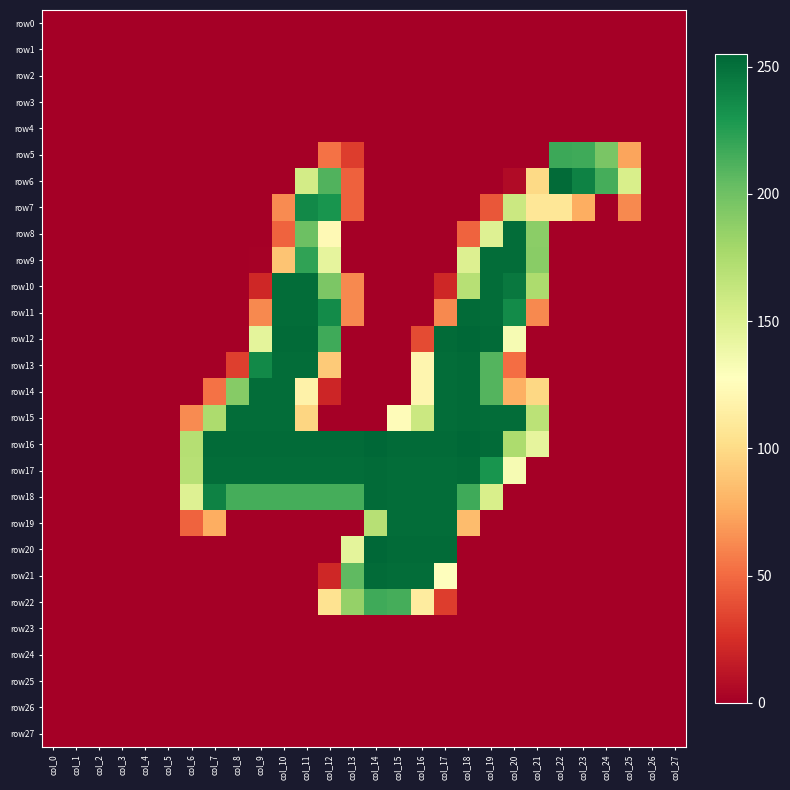

Reading left to right, list all the values displayed in this chart.

row0: col_0=0	col_1=0	col_2=0	col_3=0	col_4=0	col_5=0	col_6=0	col_7=0	col_8=0	col_9=0	col_10=0	col_11=0	col_12=0	col_13=0	col_14=0	col_15=0	col_16=0	col_17=0	col_18=0	col_19=0	col_20=0	col_21=0	col_22=0	col_23=0	col_24=0	col_25=0	col_26=0	col_27=0
row1: col_0=0	col_1=0	col_2=0	col_3=0	col_4=0	col_5=0	col_6=0	col_7=0	col_8=0	col_9=0	col_10=0	col_11=0	col_12=0	col_13=0	col_14=0	col_15=0	col_16=0	col_17=0	col_18=0	col_19=0	col_20=0	col_21=0	col_22=0	col_23=0	col_24=0	col_25=0	col_26=0	col_27=0
row2: col_0=0	col_1=0	col_2=0	col_3=0	col_4=0	col_5=0	col_6=0	col_7=0	col_8=0	col_9=0	col_10=0	col_11=0	col_12=0	col_13=0	col_14=0	col_15=0	col_16=0	col_17=0	col_18=0	col_19=0	col_20=0	col_21=0	col_22=0	col_23=0	col_24=0	col_25=0	col_26=0	col_27=0
row3: col_0=0	col_1=0	col_2=0	col_3=0	col_4=0	col_5=0	col_6=0	col_7=0	col_8=0	col_9=0	col_10=0	col_11=0	col_12=0	col_13=0	col_14=0	col_15=0	col_16=0	col_17=0	col_18=0	col_19=0	col_20=0	col_21=0	col_22=0	col_23=0	col_24=0	col_25=0	col_26=0	col_27=0
row4: col_0=0	col_1=0	col_2=0	col_3=0	col_4=0	col_5=0	col_6=0	col_7=0	col_8=0	col_9=0	col_10=0	col_11=0	col_12=0	col_13=0	col_14=0	col_15=0	col_16=0	col_17=0	col_18=0	col_19=0	col_20=0	col_21=0	col_22=0	col_23=0	col_24=0	col_25=0	col_26=0	col_27=0
row5: col_0=0	col_1=0	col_2=0	col_3=0	col_4=0	col_5=0	col_6=0	col_7=0	col_8=0	col_9=0	col_10=0	col_11=0	col_12=53	col_13=31	col_14=0	col_15=0	col_16=0	col_17=0	col_18=0	col_19=0	col_20=0	col_21=0	col_22=218	col_23=217	col_24=196	col_25=73	col_26=0	col_27=0
row6: col_0=0	col_1=0	col_2=0	col_3=0	col_4=0	col_5=0	col_6=0	col_7=0	col_8=0	col_9=0	col_10=0	col_11=156	col_12=211	col_13=46	col_14=0	col_15=0	col_16=0	col_17=0	col_18=0	col_19=0	col_20=6	col_21=99	col_22=253	col_23=241	col_24=215	col_25=153	col_26=0	col_27=0
row7: col_0=0	col_1=0	col_2=0	col_3=0	col_4=0	col_5=0	col_6=0	col_7=0	col_8=0	col_9=0	col_10=63	col_11=237	col_12=231	col_13=46	col_14=0	col_15=0	col_16=0	col_17=0	col_18=0	col_19=42	col_20=160	col_21=108	col_22=108	col_23=77	col_24=0	col_25=62	col_26=0	col_27=0
row8: col_0=0	col_1=0	col_2=0	col_3=0	col_4=0	col_5=0	col_6=0	col_7=0	col_8=0	col_9=0	col_10=47	col_11=201	col_12=123	col_13=0	col_14=0	col_15=0	col_16=0	col_17=0	col_18=47	col_19=149	col_20=252	col_21=189	col_22=0	col_23=0	col_24=0	col_25=0	col_26=0	col_27=0
row9: col_0=0	col_1=0	col_2=0	col_3=0	col_4=0	col_5=0	col_6=0	col_7=0	col_8=0	col_9=1	col_10=88	col_11=222	col_12=144	col_13=0	col_14=0	col_15=0	col_16=0	col_17=0	col_18=150	col_19=252	col_20=252	col_21=190	col_22=0	col_23=0	col_24=0	col_25=0	col_26=0	col_27=0
row10: col_0=0	col_1=0	col_2=0	col_3=0	col_4=0	col_5=0	col_6=0	col_7=0	col_8=0	col_9=21	col_10=252	col_11=252	col_12=195	col_13=62	col_14=0	col_15=0	col_16=0	col_17=21	col_18=170	col_19=252	col_20=246	col_21=175	col_22=0	col_23=0	col_24=0	col_25=0	col_26=0	col_27=0
row11: col_0=0	col_1=0	col_2=0	col_3=0	col_4=0	col_5=0	col_6=0	col_7=0	col_8=0	col_9=62	col_10=252	col_11=252	col_12=236	col_13=62	col_14=0	col_15=0	col_16=0	col_17=62	col_18=253	col_19=252	col_20=236	col_21=62	col_22=0	col_23=0	col_24=0	col_25=0	col_26=0	col_27=0
row12: col_0=0	col_1=0	col_2=0	col_3=0	col_4=0	col_5=0	col_6=0	col_7=0	col_8=0	col_9=145	col_10=253	col_11=253	col_12=217	col_13=0	col_14=0	col_15=0	col_16=37	col_17=253	col_18=255	col_19=253	col_20=133	col_21=0	col_22=0	col_23=0	col_24=0	col_25=0	col_26=0	col_27=0
row13: col_0=0	col_1=0	col_2=0	col_3=0	col_4=0	col_5=0	col_6=0	col_7=0	col_8=32	col_9=237	col_10=252	col_11=252	col_12=91	col_13=0	col_14=0	col_15=0	col_16=120	col_17=252	col_18=253	col_19=210	col_20=51	col_21=0	col_22=0	col_23=0	col_24=0	col_25=0	col_26=0	col_27=0
row14: col_0=0	col_1=0	col_2=0	col_3=0	col_4=0	col_5=0	col_6=0	col_7=53	col_8=191	col_9=252	col_10=252	col_11=117	col_12=20	col_13=0	col_14=0	col_15=0	col_16=120	col_17=252	col_18=253	col_19=210	col_20=78	col_21=98	col_22=0	col_23=0	col_24=0	col_25=0	col_26=0	col_27=0
row15: col_0=0	col_1=0	col_2=0	col_3=0	col_4=0	col_5=0	col_6=63	col_7=175	col_8=252	col_9=252	col_10=252	col_11=97	col_12=0	col_13=0	col_14=0	col_15=125	col_16=160	col_17=252	col_18=253	col_19=252	col_20=252	col_21=168	col_22=0	col_23=0	col_24=0	col_25=0	col_26=0	col_27=0
row16: col_0=0	col_1=0	col_2=0	col_3=0	col_4=0	col_5=0	col_6=171	col_7=253	col_8=253	col_9=253	col_10=253	col_11=253	col_12=253	col_13=253	col_14=255	col_15=253	col_16=253	col_17=253	col_18=255	col_19=253	col_20=175	col_21=144	col_22=0	col_23=0	col_24=0	col_25=0	col_26=0	col_27=0
row17: col_0=0	col_1=0	col_2=0	col_3=0	col_4=0	col_5=0	col_6=170	col_7=252	col_8=252	col_9=252	col_10=252	col_11=252	col_12=252	col_13=252	col_14=253	col_15=252	col_16=252	col_17=252	col_18=253	col_19=231	col_20=133	col_21=0	col_22=0	col_23=0	col_24=0	col_25=0	col_26=0	col_27=0
row18: col_0=0	col_1=0	col_2=0	col_3=0	col_4=0	col_5=0	col_6=149	col_7=241	col_8=215	col_9=215	col_10=215	col_11=215	col_12=215	col_13=215	col_14=253	col_15=252	col_16=252	col_17=252	col_18=217	col_19=153	col_20=0	col_21=0	col_22=0	col_23=0	col_24=0	col_25=0	col_26=0	col_27=0
row19: col_0=0	col_1=0	col_2=0	col_3=0	col_4=0	col_5=0	col_6=47	col_7=77	col_8=0	col_9=0	col_10=0	col_11=0	col_12=0	col_13=0	col_14=170	col_15=252	col_16=252	col_17=252	col_18=84	col_19=0	col_20=0	col_21=0	col_22=0	col_23=0	col_24=0	col_25=0	col_26=0	col_27=0
row20: col_0=0	col_1=0	col_2=0	col_3=0	col_4=0	col_5=0	col_6=0	col_7=0	col_8=0	col_9=0	col_10=0	col_11=0	col_12=0	col_13=145	col_14=255	col_15=253	col_16=253	col_17=253	col_18=0	col_19=0	col_20=0	col_21=0	col_22=0	col_23=0	col_24=0	col_25=0	col_26=0	col_27=0
row21: col_0=0	col_1=0	col_2=0	col_3=0	col_4=0	col_5=0	col_6=0	col_7=0	col_8=0	col_9=0	col_10=0	col_11=0	col_12=21	col_13=206	col_14=253	col_15=252	col_16=252	col_17=128	col_18=0	col_19=0	col_20=0	col_21=0	col_22=0	col_23=0	col_24=0	col_25=0	col_26=0	col_27=0
row22: col_0=0	col_1=0	col_2=0	col_3=0	col_4=0	col_5=0	col_6=0	col_7=0	col_8=0	col_9=0	col_10=0	col_11=0	col_12=105	col_13=185	col_14=217	col_15=215	col_16=112	col_17=31	col_18=0	col_19=0	col_20=0	col_21=0	col_22=0	col_23=0	col_24=0	col_25=0	col_26=0	col_27=0
row23: col_0=0	col_1=0	col_2=0	col_3=0	col_4=0	col_5=0	col_6=0	col_7=0	col_8=0	col_9=0	col_10=0	col_11=0	col_12=0	col_13=0	col_14=0	col_15=0	col_16=0	col_17=0	col_18=0	col_19=0	col_20=0	col_21=0	col_22=0	col_23=0	col_24=0	col_25=0	col_26=0	col_27=0
row24: col_0=0	col_1=0	col_2=0	col_3=0	col_4=0	col_5=0	col_6=0	col_7=0	col_8=0	col_9=0	col_10=0	col_11=0	col_12=0	col_13=0	col_14=0	col_15=0	col_16=0	col_17=0	col_18=0	col_19=0	col_20=0	col_21=0	col_22=0	col_23=0	col_24=0	col_25=0	col_26=0	col_27=0
row25: col_0=0	col_1=0	col_2=0	col_3=0	col_4=0	col_5=0	col_6=0	col_7=0	col_8=0	col_9=0	col_10=0	col_11=0	col_12=0	col_13=0	col_14=0	col_15=0	col_16=0	col_17=0	col_18=0	col_19=0	col_20=0	col_21=0	col_22=0	col_23=0	col_24=0	col_25=0	col_26=0	col_27=0
row26: col_0=0	col_1=0	col_2=0	col_3=0	col_4=0	col_5=0	col_6=0	col_7=0	col_8=0	col_9=0	col_10=0	col_11=0	col_12=0	col_13=0	col_14=0	col_15=0	col_16=0	col_17=0	col_18=0	col_19=0	col_20=0	col_21=0	col_22=0	col_23=0	col_24=0	col_25=0	col_26=0	col_27=0
row27: col_0=0	col_1=0	col_2=0	col_3=0	col_4=0	col_5=0	col_6=0	col_7=0	col_8=0	col_9=0	col_10=0	col_11=0	col_12=0	col_13=0	col_14=0	col_15=0	col_16=0	col_17=0	col_18=0	col_19=0	col_20=0	col_21=0	col_22=0	col_23=0	col_24=0	col_25=0	col_26=0	col_27=0